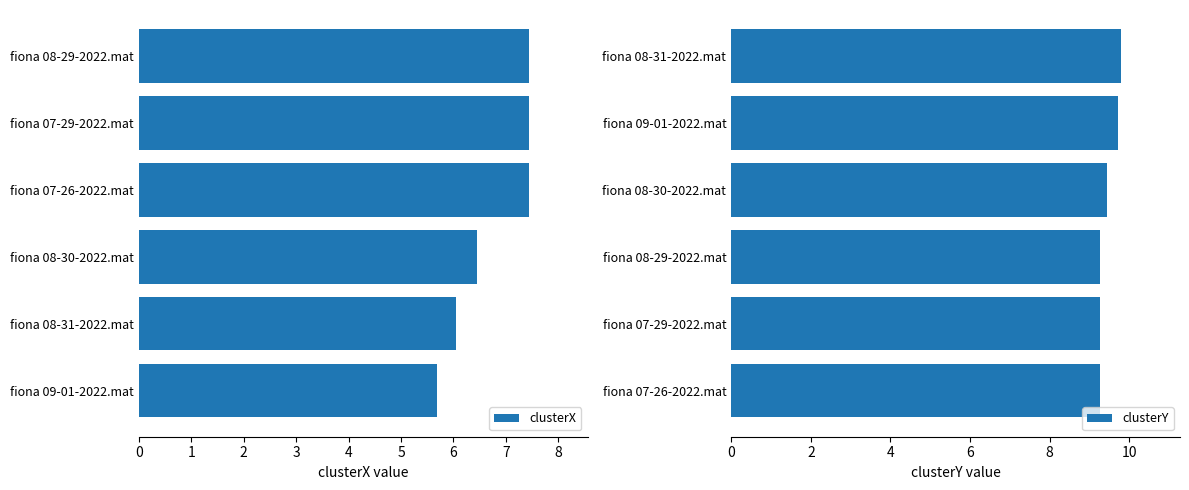

How many groups of bars are there?

6